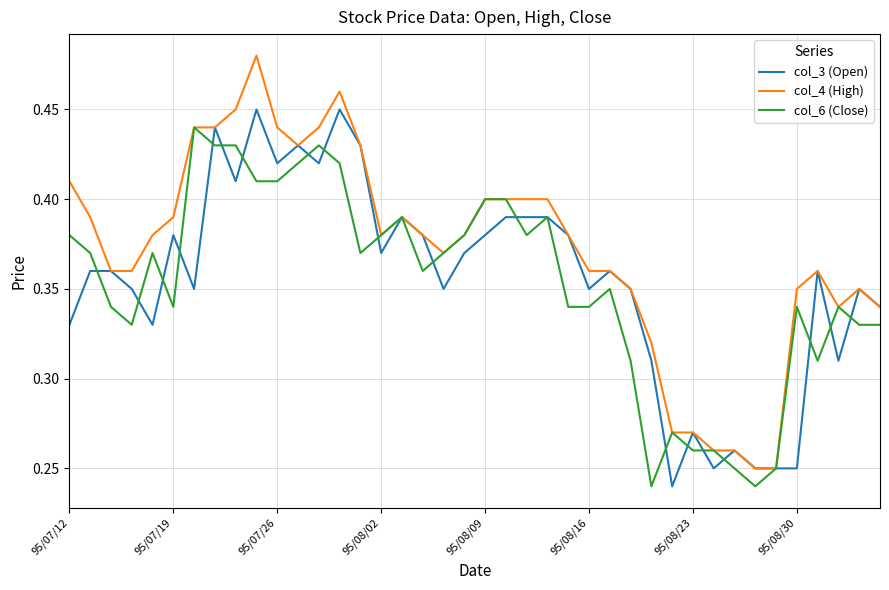

How many lines are shown in the chart?

3